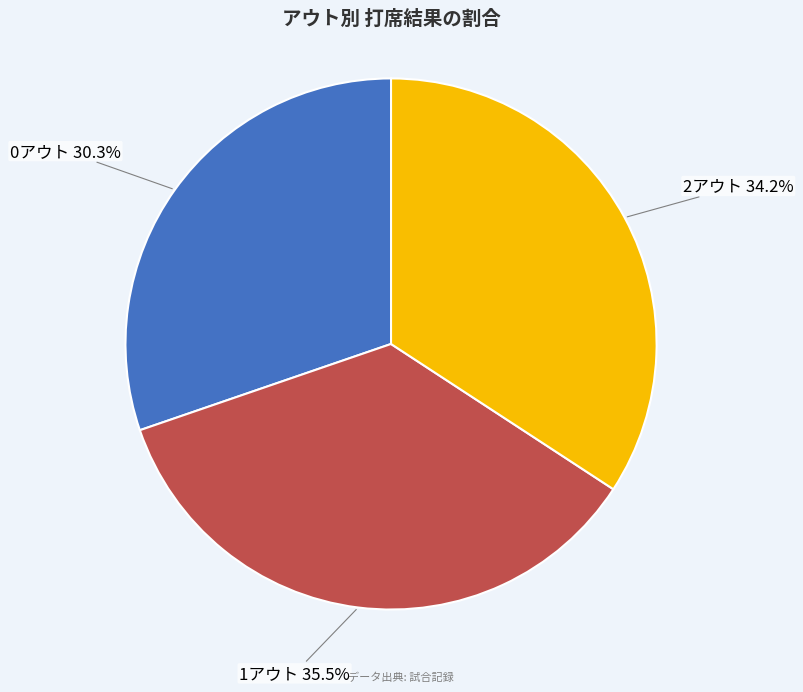

Rank the categories by value from lowest to highest.

0アウト, 2アウト, 1アウト